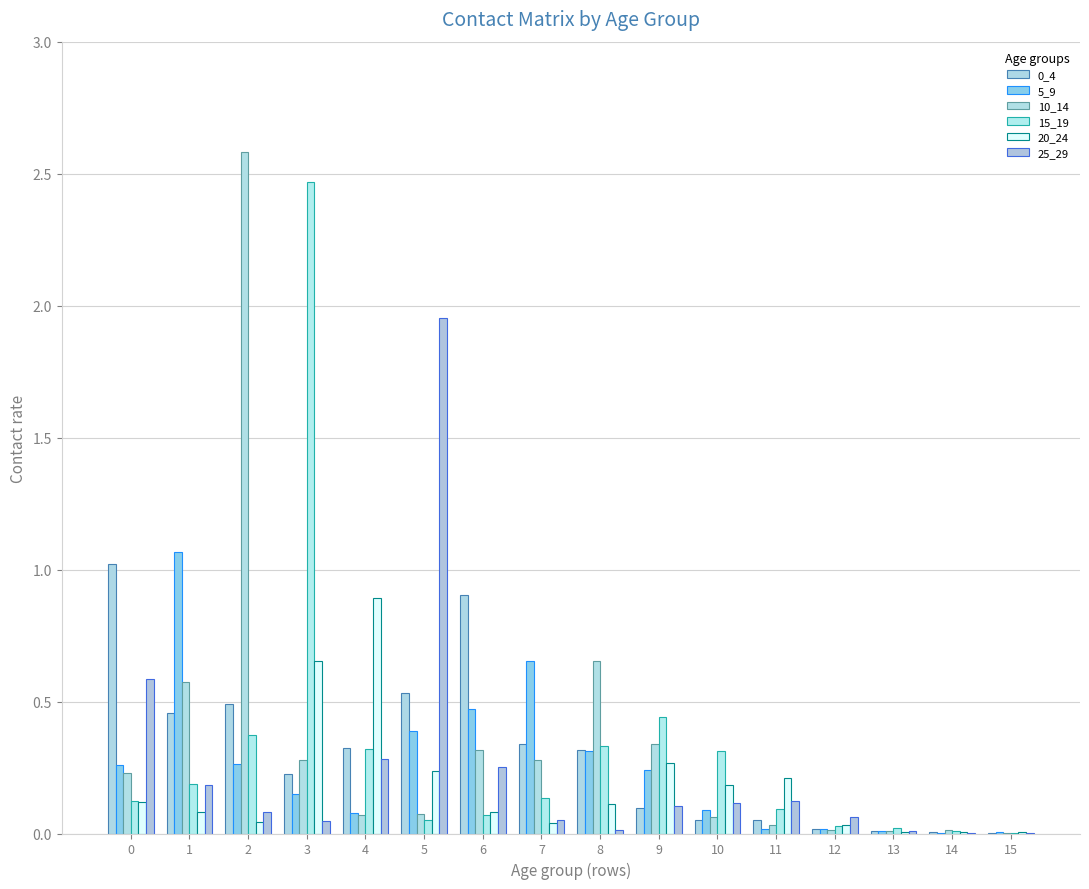

Is the value of 10_14 at 12 greater than the value of 0_4 at 13?

Yes